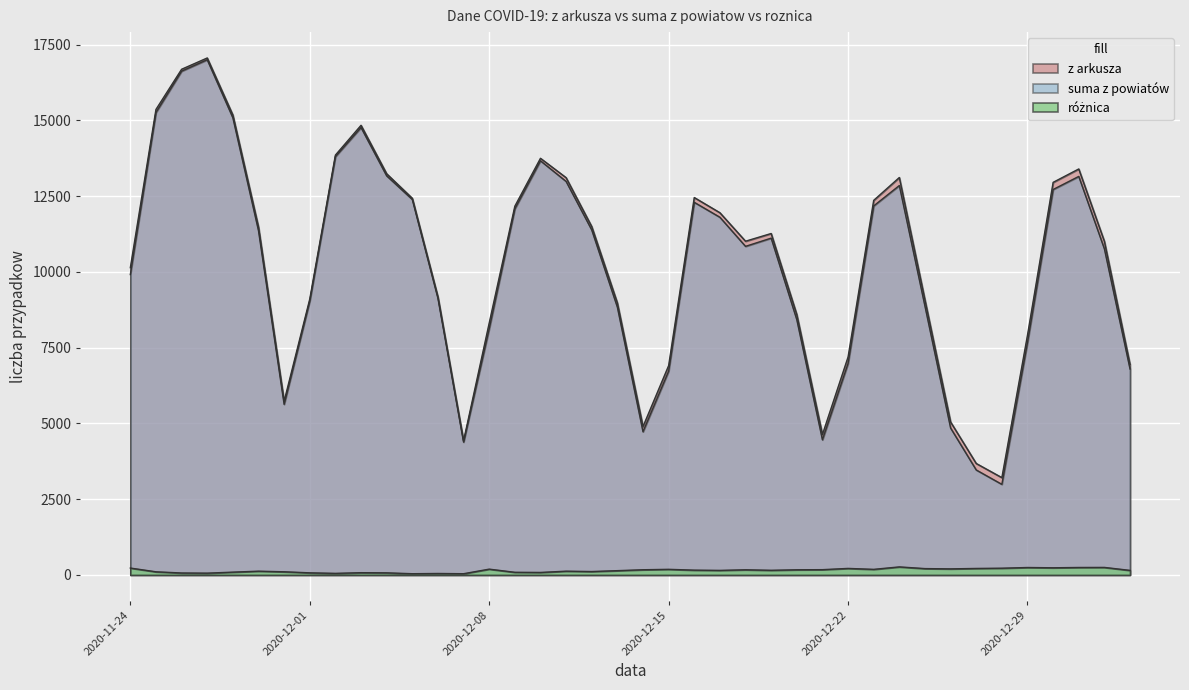

At how many categories does at least one series exceed 659?

40